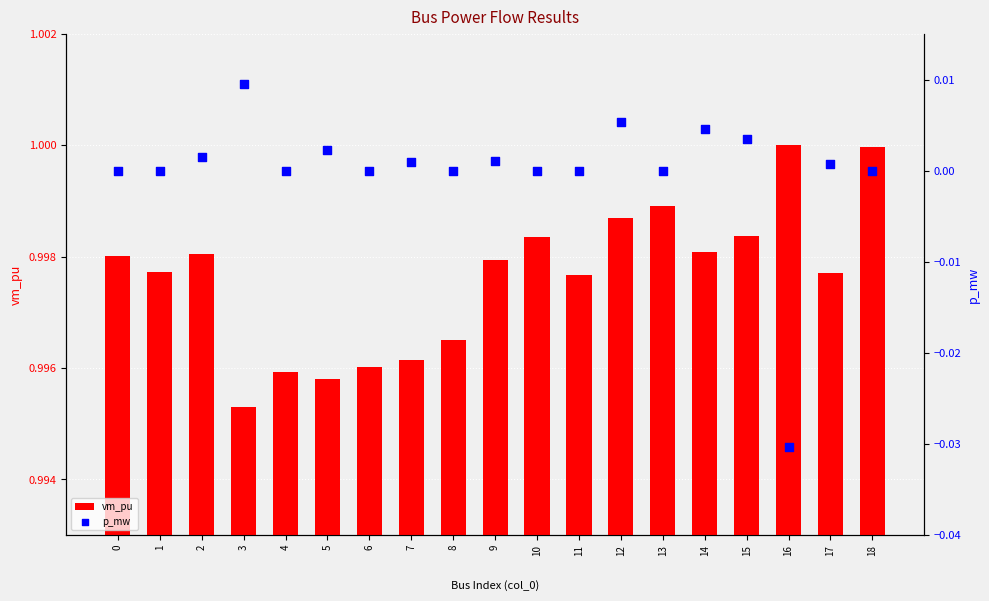

Which series has the largest Y range (max minus min)?

p_mw